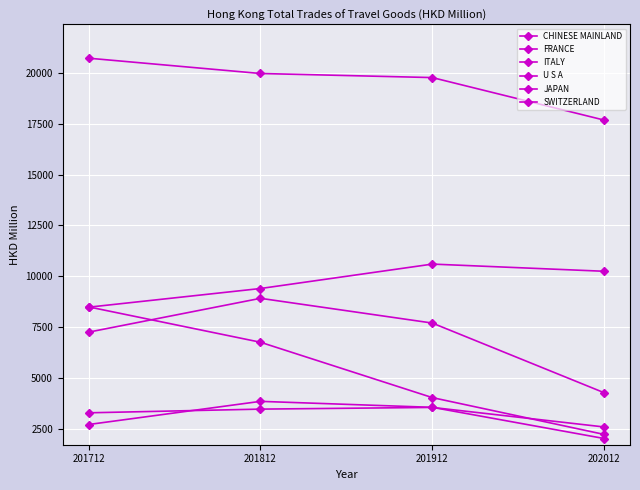

List the series in order of their peak value, highest first.

CHINESE MAINLAND, FRANCE, ITALY, U S A, SWITZERLAND, JAPAN